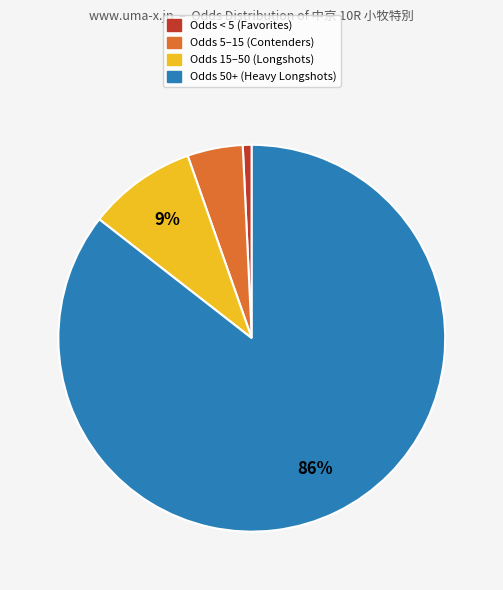

How many slices are in this pie chart?

4